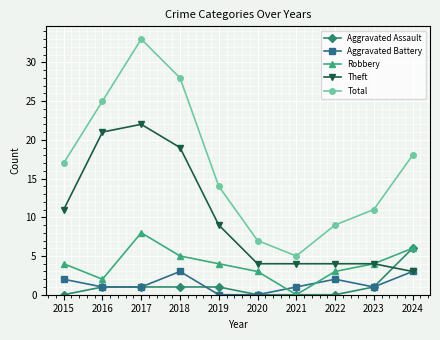

Count the Robbery values in the range 3 to 5.

6